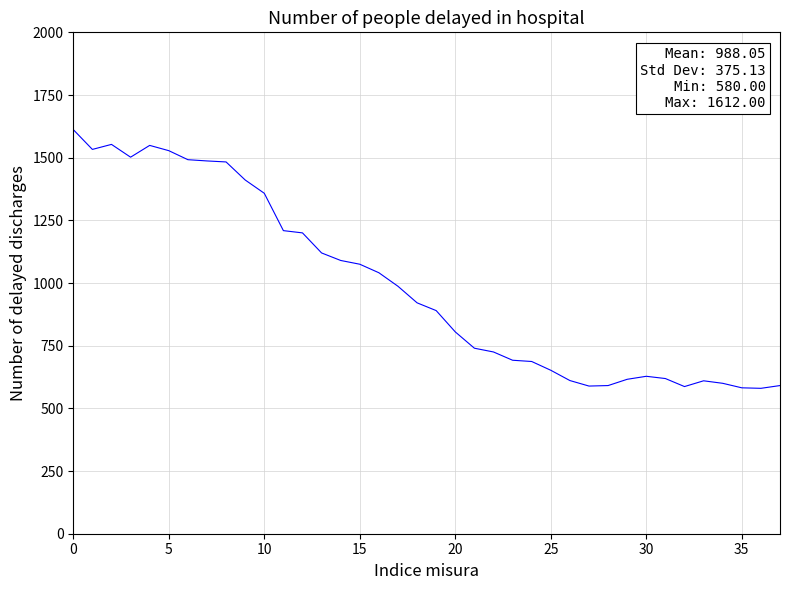

What is the greatest value displayed?

1612